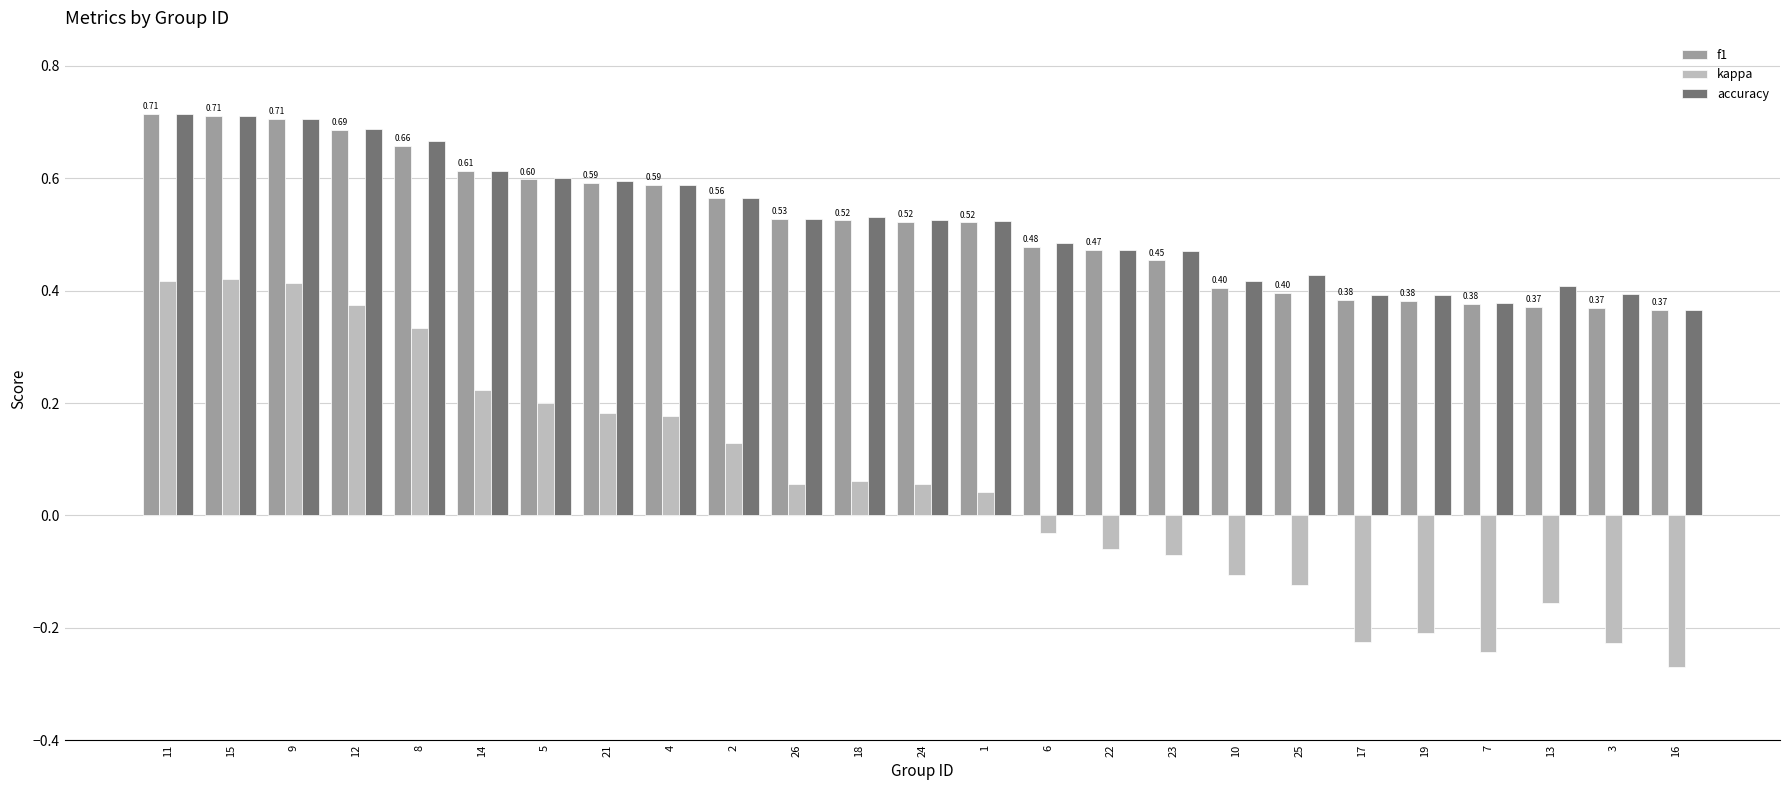

Is the value of kappa at 12 greater than the value of f1 at 18?

No